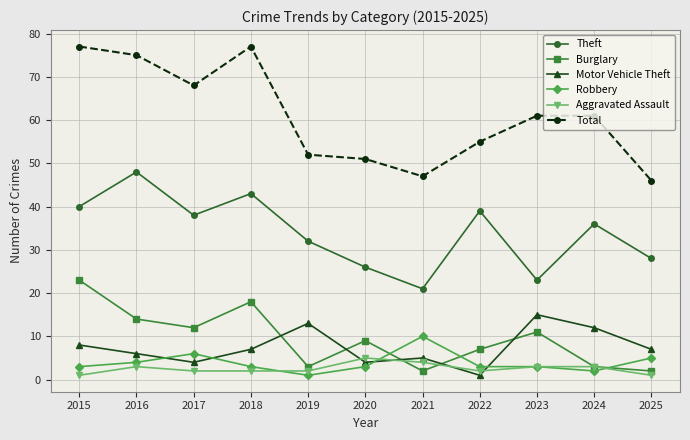

How many data points in Theft are less than 36?

5